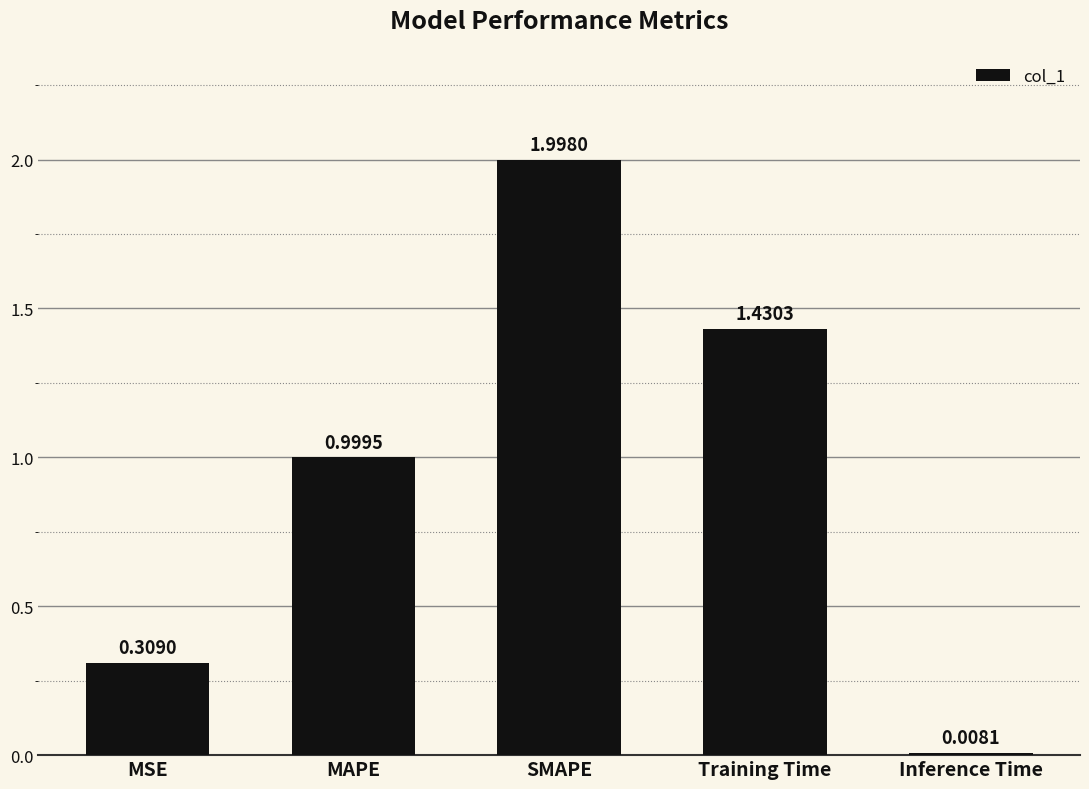

The chart shows a value of 0.5 at MSE. True or false?

False